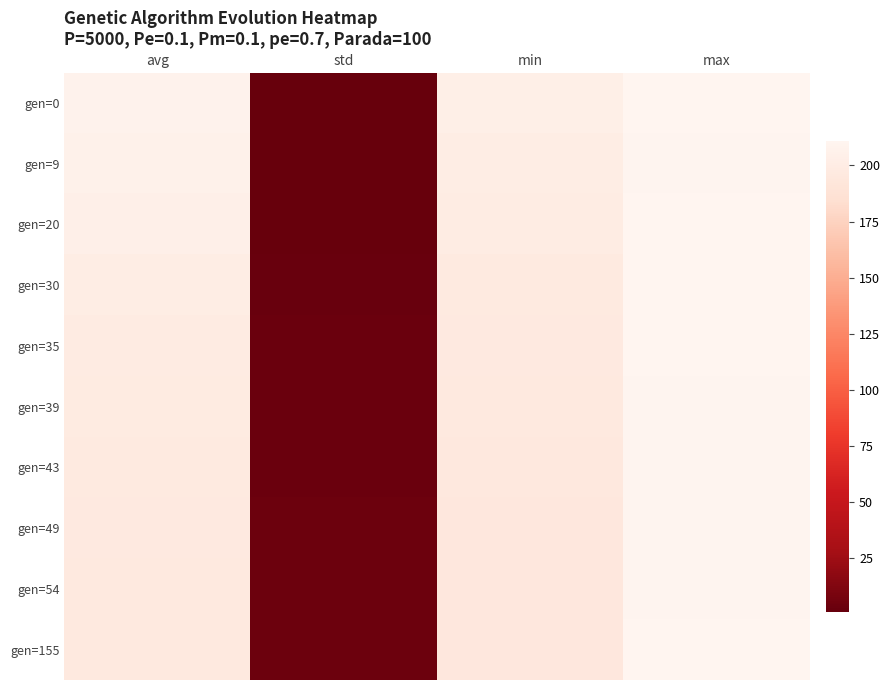

What is the total value across all series at avg?

2000.2